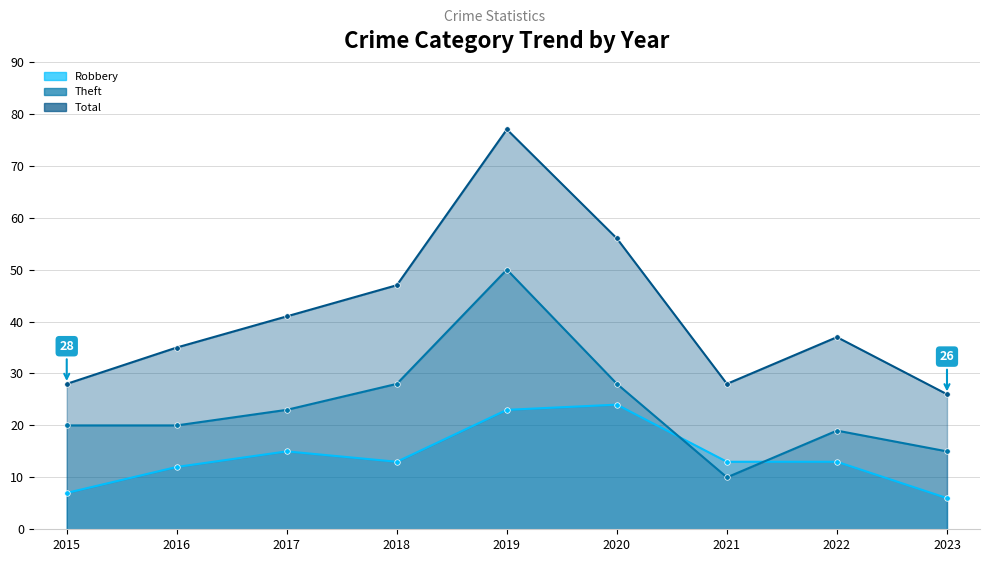

Is it true that Total equals 16 at 2020?

False